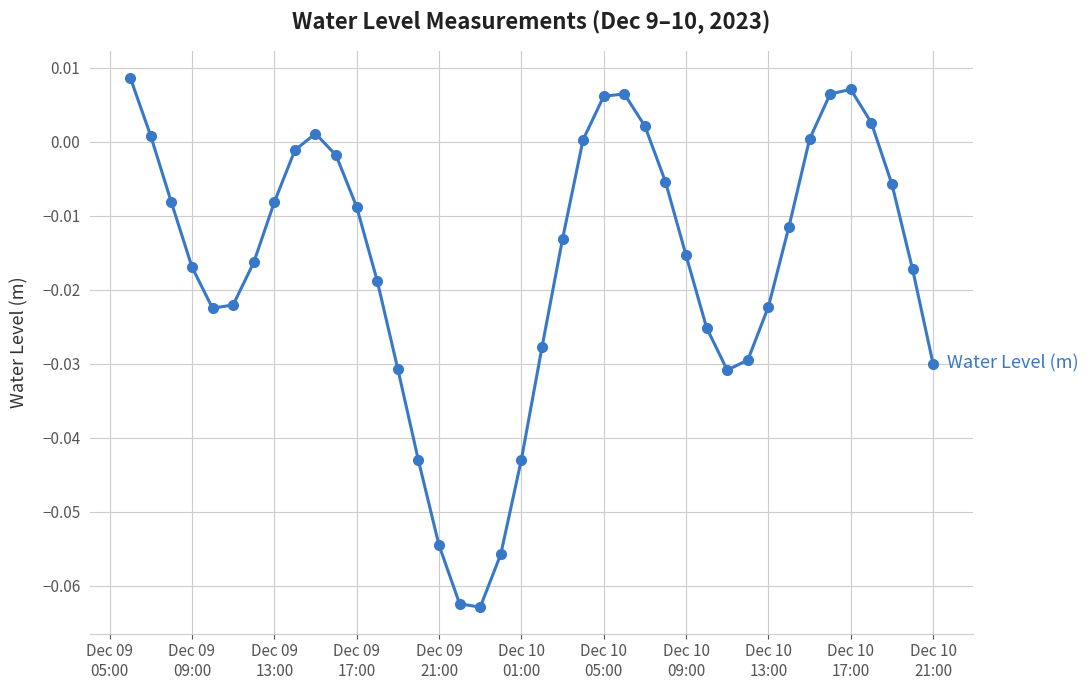

What is the sum of all values?

-0.7